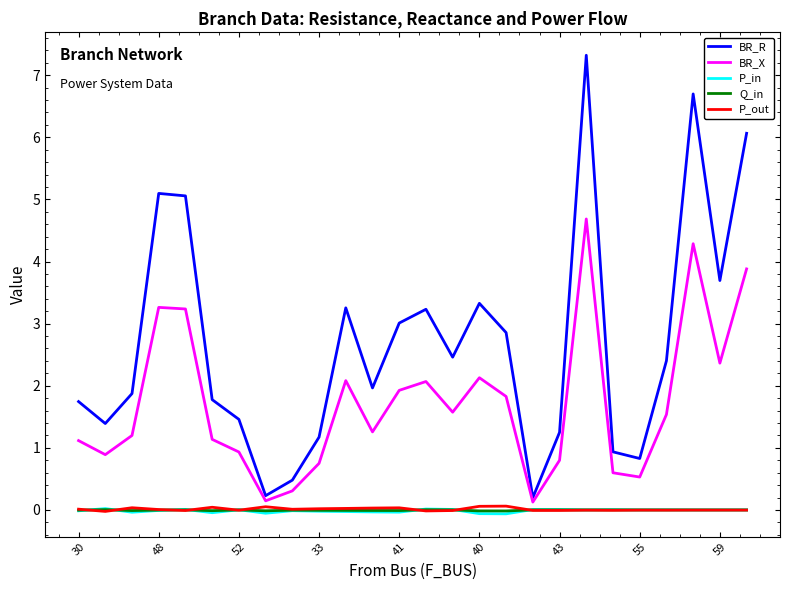

Which series has the largest total across all categories?

BR_R